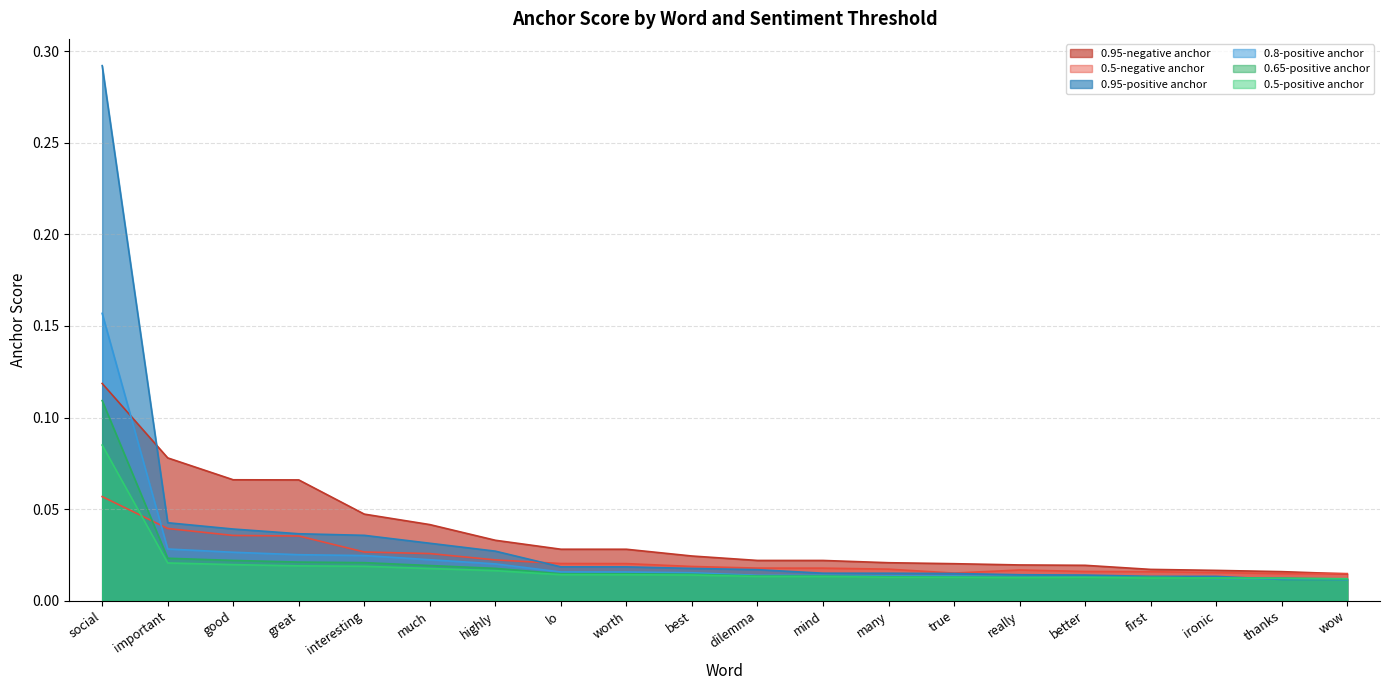

Where do 0.5-negative anchor and 0.8-positive anchor first cross each other?

social and important